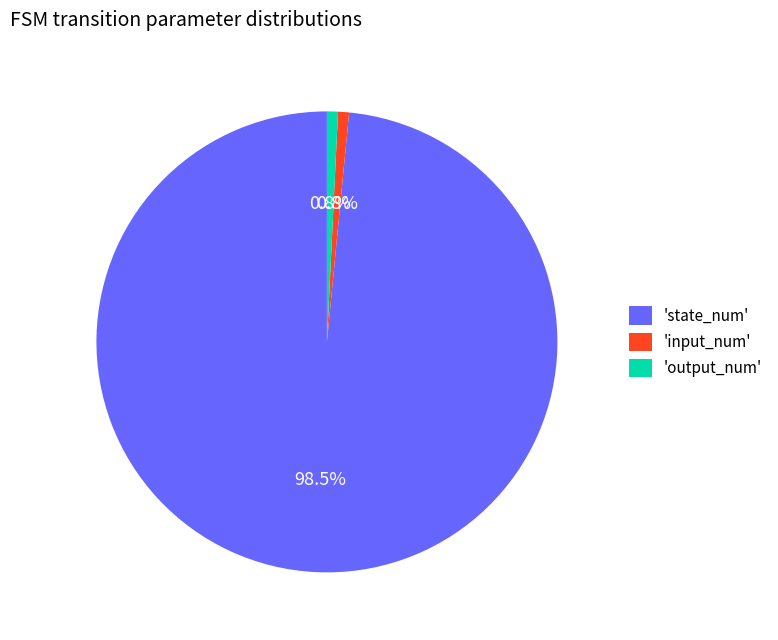

What is the largest slice in the pie chart?

'state_num'